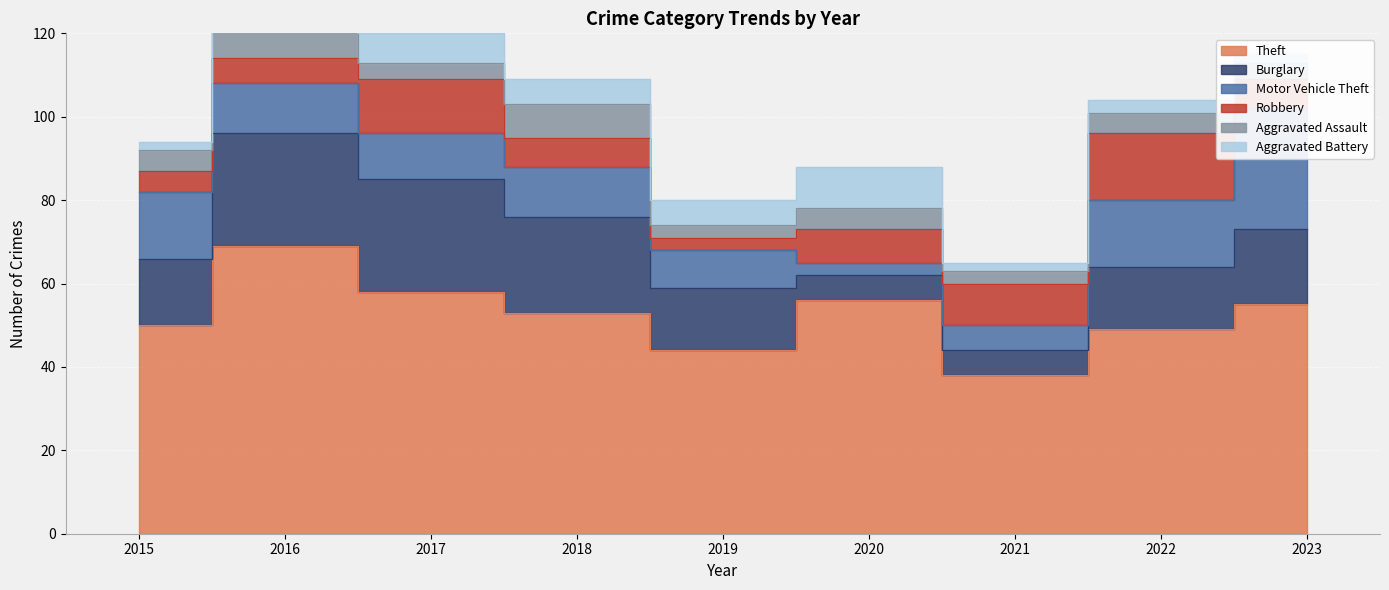

Count the number of data series in this chart.

6